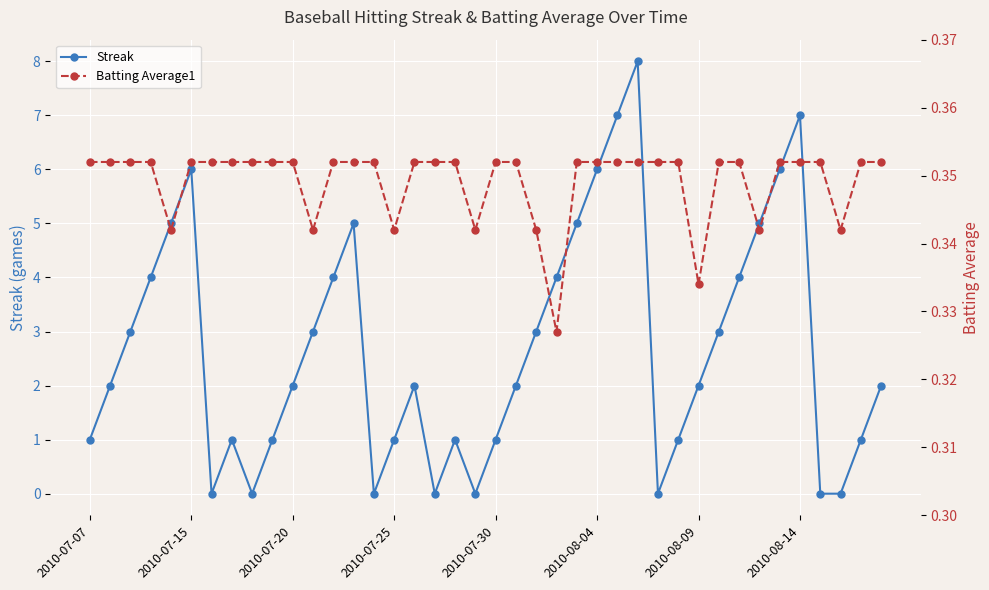

What is the value of the Streak point at the 33rd from the left?

4.0